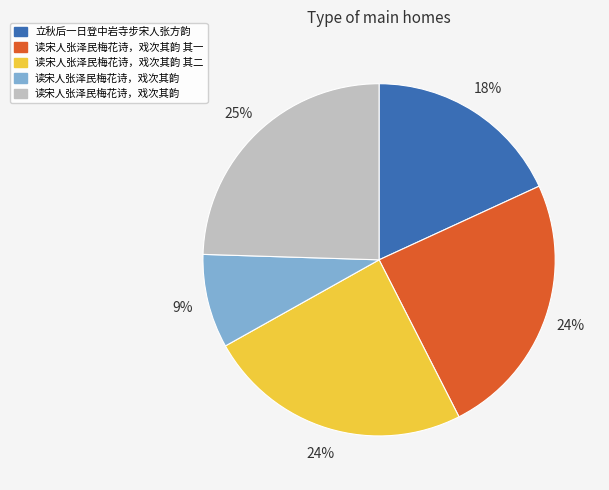

To the nearest percent, what is the difference between the largest and smallest slice percentages?

16%